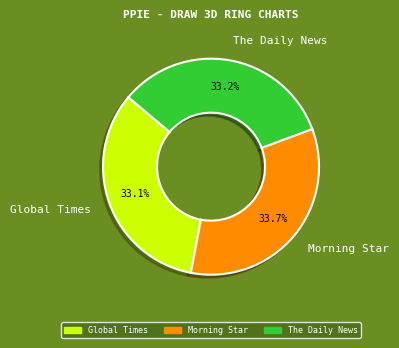

Is there a majority slice in this chart?

No